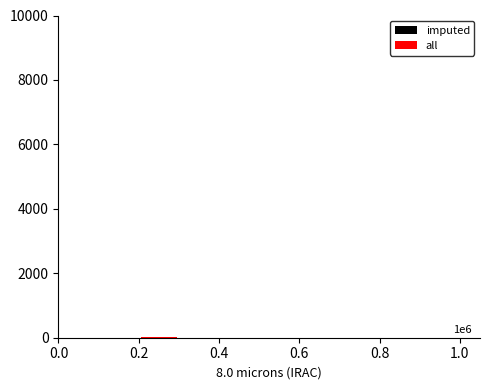

True or false: all has a value of 0 at 0.8.

True